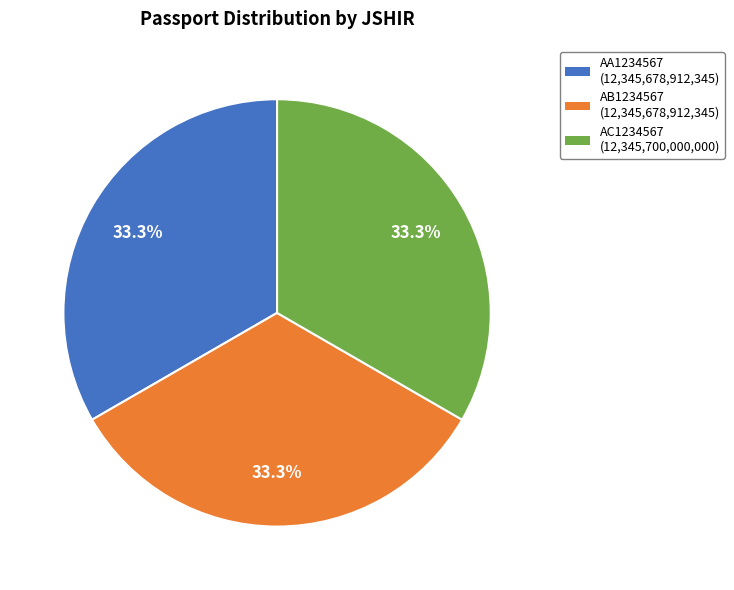

Count the number of slices in the pie.

3